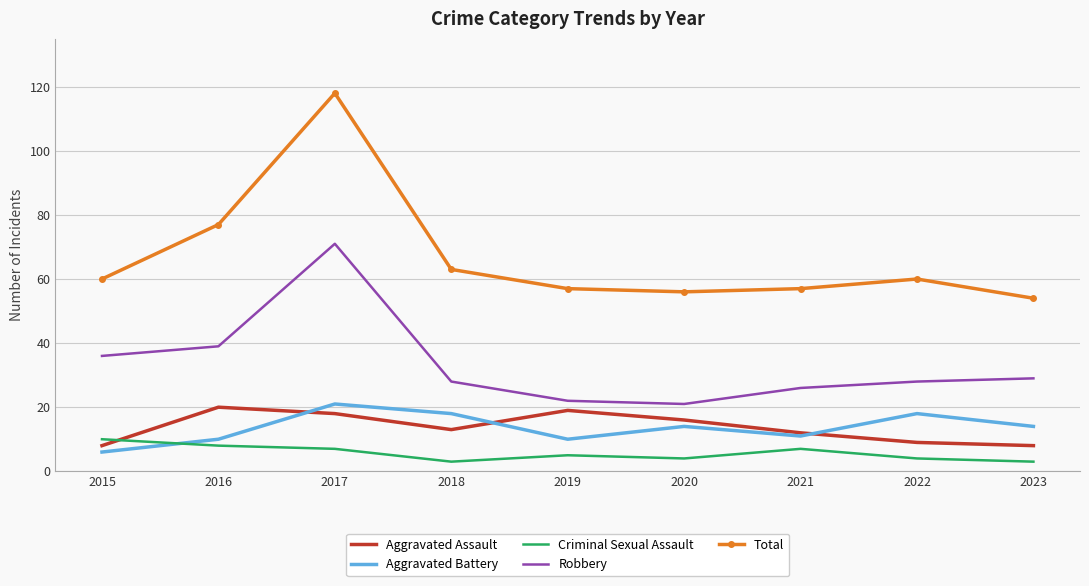

Is it true that Criminal Sexual Assault equals 3 at 2018?

True